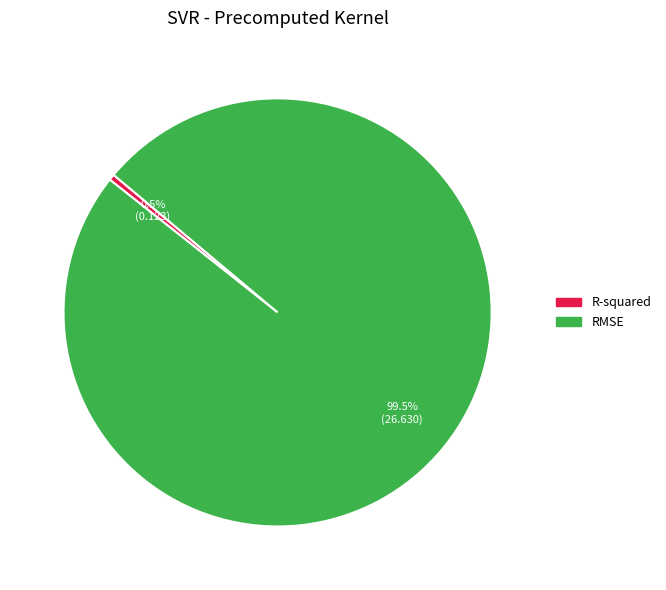

Which has a higher value, R-squared or RMSE?

RMSE